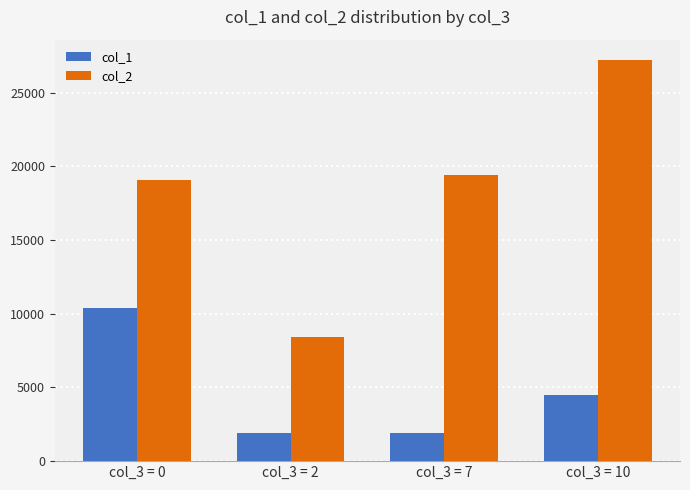

Which series has the largest range (max minus min)?

col_2